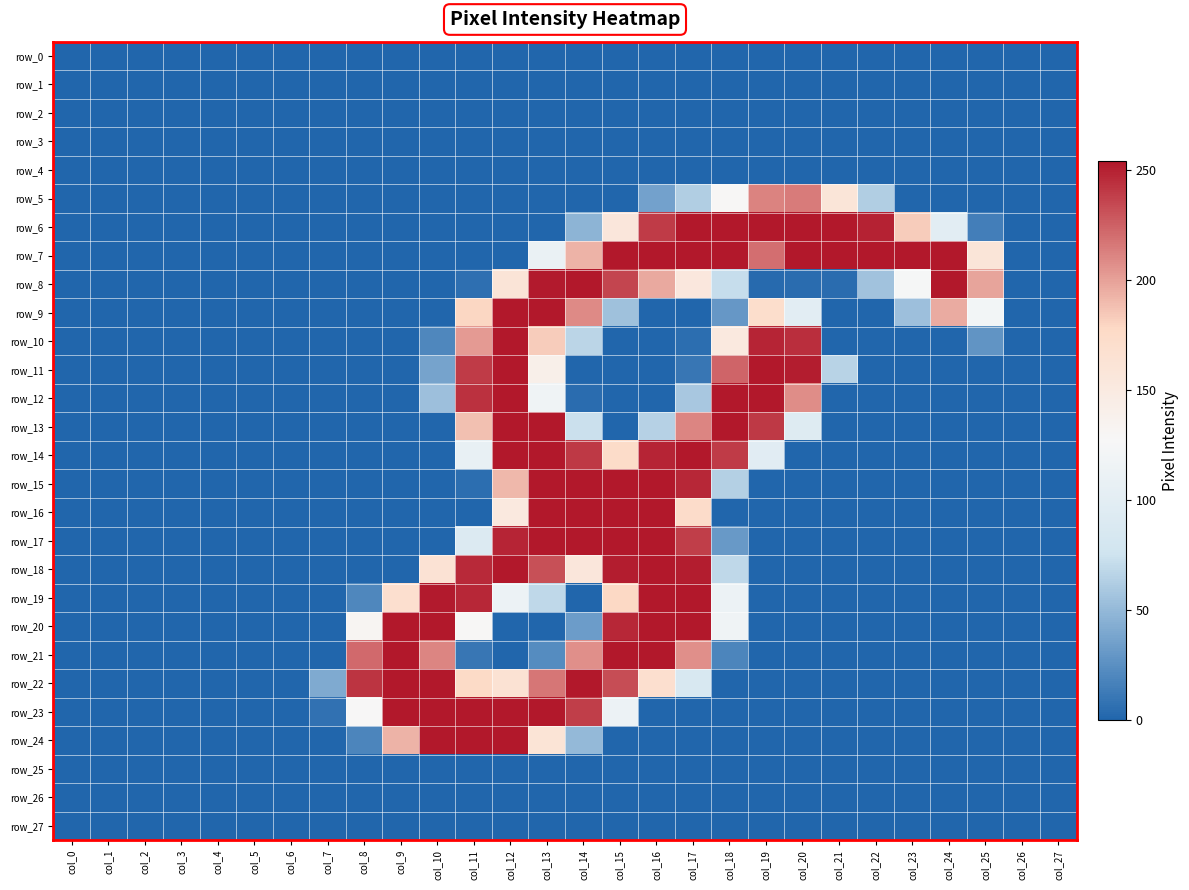

Reading right to left, list all the values displayed in this chart.

row_0: 0	0	0	0	0	0	0	0	0	0	0	0	0	0	0	0	0	0	0	0	0	0	0	0	0	0	0	0
row_1: 0	0	0	0	0	0	0	0	0	0	0	0	0	0	0	0	0	0	0	0	0	0	0	0	0	0	0	0
row_2: 0	0	0	0	0	0	0	0	0	0	0	0	0	0	0	0	0	0	0	0	0	0	0	0	0	0	0	0
row_3: 0	0	0	0	0	0	0	0	0	0	0	0	0	0	0	0	0	0	0	0	0	0	0	0	0	0	0	0
row_4: 0	0	0	0	0	0	0	0	0	0	0	0	0	0	0	0	0	0	0	0	0	0	0	0	0	0	0	0
row_5: 0	0	0	0	0	63	159	215	212	128	63	36	0	0	0	0	0	0	0	0	0	0	0	0	0	0	0	0
row_6: 0	0	15	100	183	250	254	254	254	254	254	240	156	47	0	0	0	0	0	0	0	0	0	0	0	0	0	0
row_7: 0	0	159	254	254	254	254	254	220	254	254	254	254	193	111	0	0	0	0	0	0	0	0	0	0	0	0	0
row_8: 0	0	199	254	126	56	4	4	3	72	154	197	236	254	253	160	6	0	0	0	0	0	0	0	0	0	0	0
row_9: 0	0	122	196	54	0	0	100	172	30	0	0	55	209	254	254	179	0	0	0	0	0	0	0	0	0	0	0
row_10: 0	0	28	0	0	0	0	245	249	152	5	0	0	67	183	254	203	20	0	0	0	0	0	0	0	0	0	0
row_11: 0	0	0	0	0	0	66	252	254	224	10	0	0	0	141	254	240	37	0	0	0	0	0	0	0	0	0	0
row_12: 0	0	0	0	0	0	0	208	254	254	59	0	0	4	117	254	244	54	0	0	0	0	0	0	0	0	0	0
row_13: 0	0	0	0	0	0	0	94	241	254	211	65	0	74	254	254	188	0	0	0	0	0	0	0	0	0	0	0
row_14: 0	0	0	0	0	0	0	0	99	240	254	249	175	241	254	254	108	0	0	0	0	0	0	0	0	0	0	0
row_15: 0	0	0	0	0	0	0	0	0	64	248	254	254	254	254	191	5	0	0	0	0	0	0	0	0	0	0	0
row_16: 0	0	0	0	0	0	0	0	0	0	174	254	254	254	254	152	0	0	0	0	0	0	0	0	0	0	0	0
row_17: 0	0	0	0	0	0	0	0	0	31	239	254	254	254	254	249	92	0	0	0	0	0	0	0	0	0	0	0
row_18: 0	0	0	0	0	0	0	0	0	69	252	254	252	156	232	254	247	163	0	0	0	0	0	0	0	0	0	0
row_19: 0	0	0	0	0	0	0	0	0	114	254	254	178	0	69	114	248	253	169	20	0	0	0	0	0	0	0	0
row_20: 0	0	0	0	0	0	0	0	0	118	254	254	248	33	0	0	128	254	254	131	0	0	0	0	0	0	0	0
row_21: 0	0	0	0	0	0	0	0	0	19	207	254	254	207	23	0	10	211	254	222	0	0	0	0	0	0	0	0
row_22: 0	0	0	0	0	0	0	0	0	0	86	169	233	254	217	164	177	254	254	243	41	0	0	0	0	0	0	0
row_23: 0	0	0	0	0	0	0	0	0	0	0	0	114	239	254	254	254	254	254	127	7	0	0	0	0	0	0	0
row_24: 0	0	0	0	0	0	0	0	0	0	0	0	0	50	161	254	254	254	193	19	0	0	0	0	0	0	0	0
row_25: 0	0	0	0	0	0	0	0	0	0	0	0	0	0	0	0	0	0	0	0	0	0	0	0	0	0	0	0
row_26: 0	0	0	0	0	0	0	0	0	0	0	0	0	0	0	0	0	0	0	0	0	0	0	0	0	0	0	0
row_27: 0	0	0	0	0	0	0	0	0	0	0	0	0	0	0	0	0	0	0	0	0	0	0	0	0	0	0	0